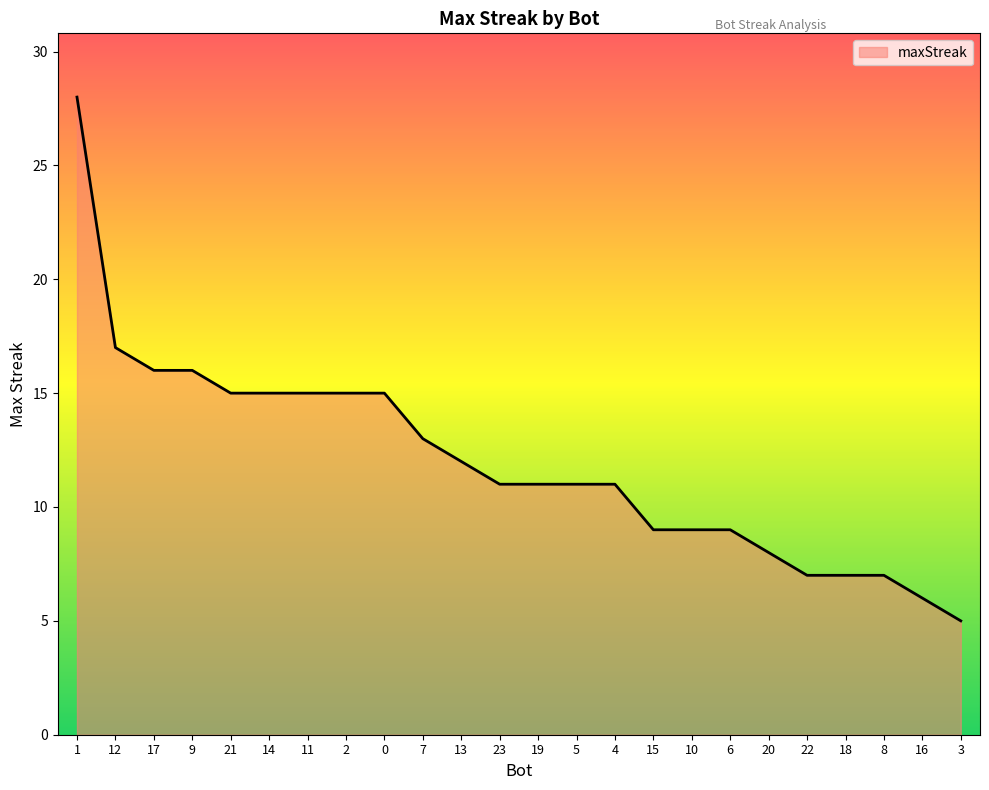

What is the average value?

12